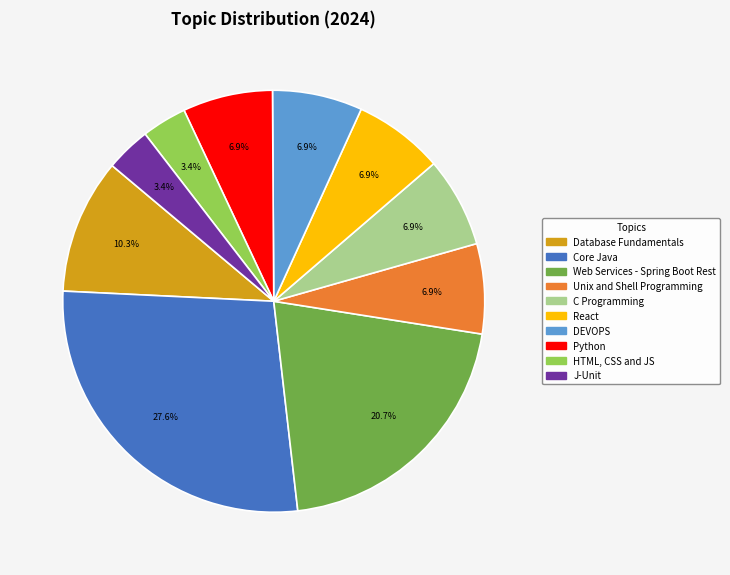

The Database Fundamentals slice represents 10% of the pie. True or false?

True